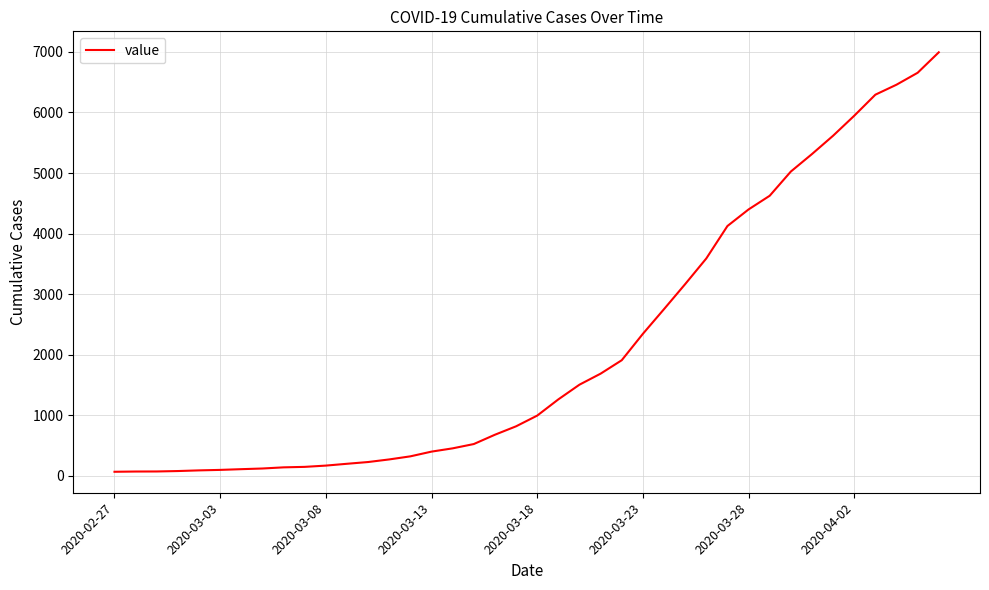

What is the greatest value displayed?

6994